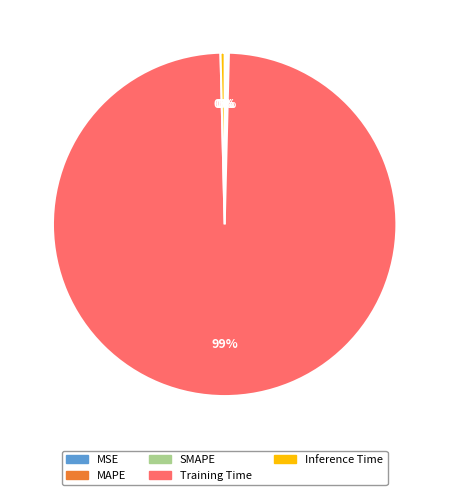

Which category has the biggest portion of the pie?

Training Time